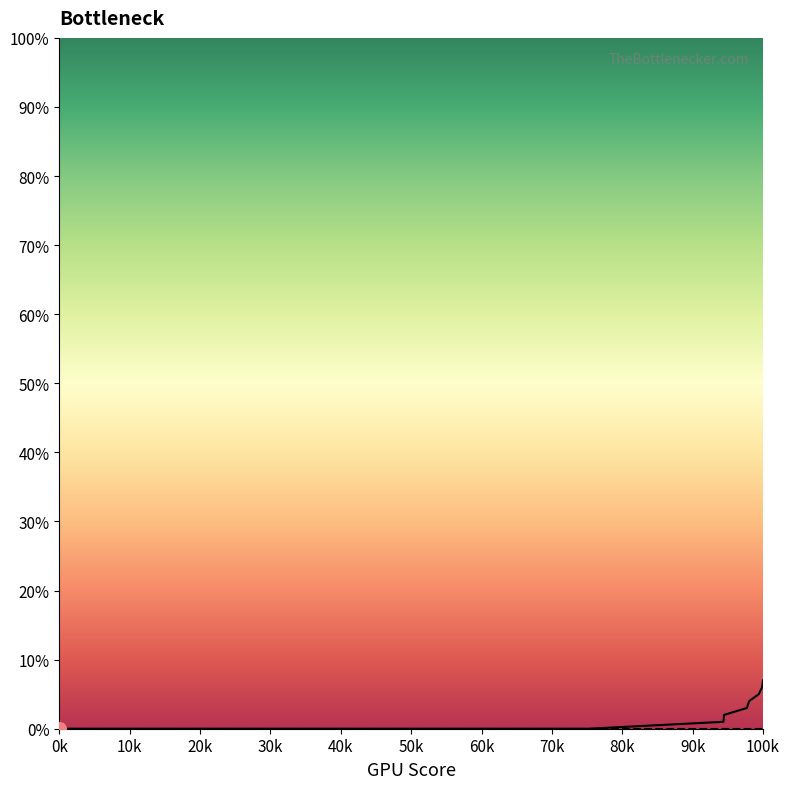

What is the spread (max minus min) of values at 100k?

7